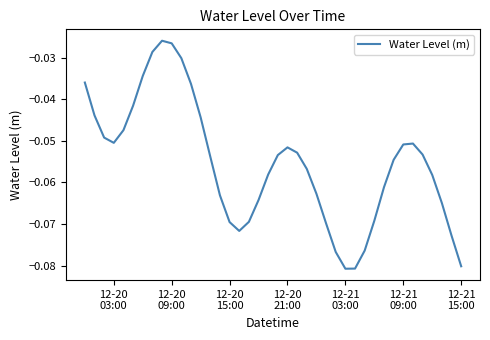

What is the difference between the maximum and minimum values?

0.1